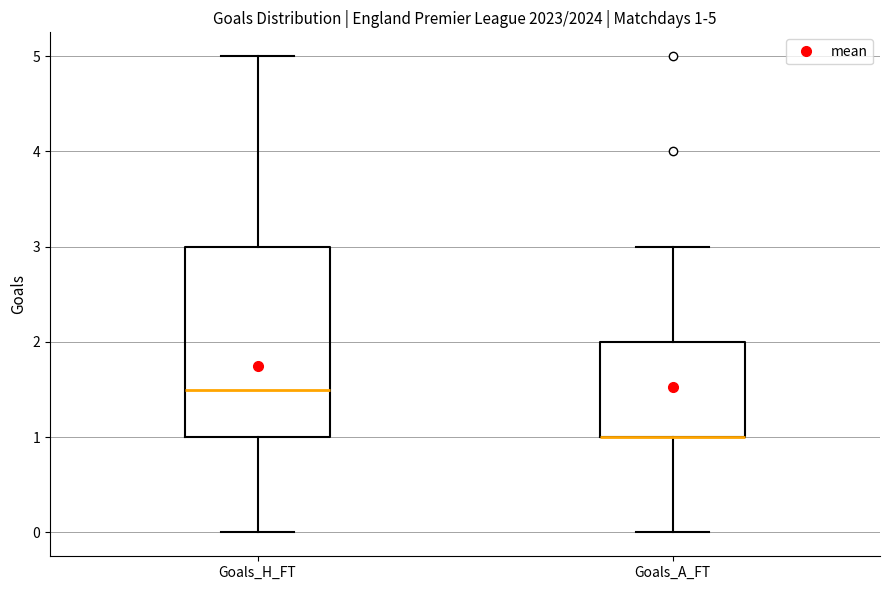

Which box is the tallest, from its lower edge to its upper edge?

Goals_H_FT